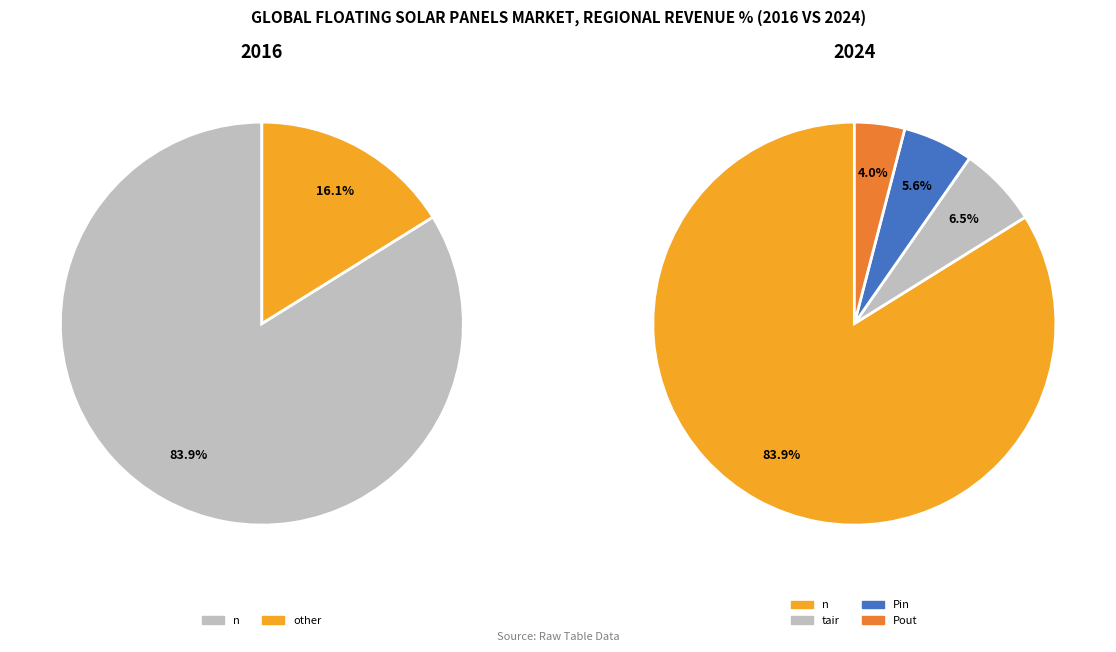

Which category has the biggest portion of the pie?

n